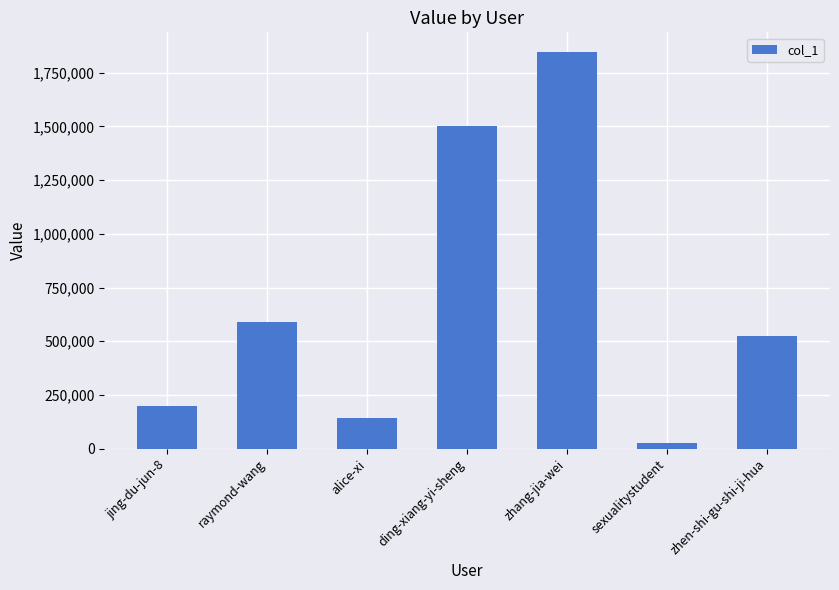

Count the number of categories in the chart.

7